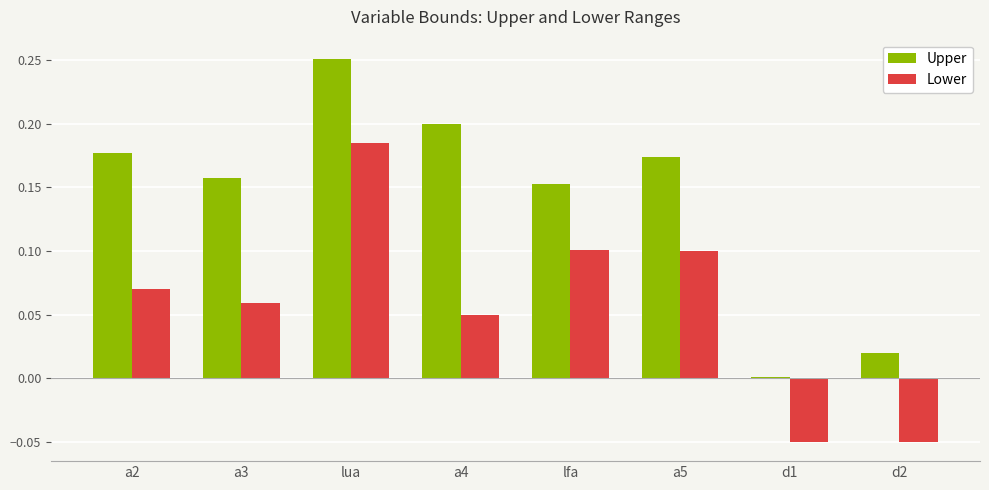

How many categories are shown in the chart?

8